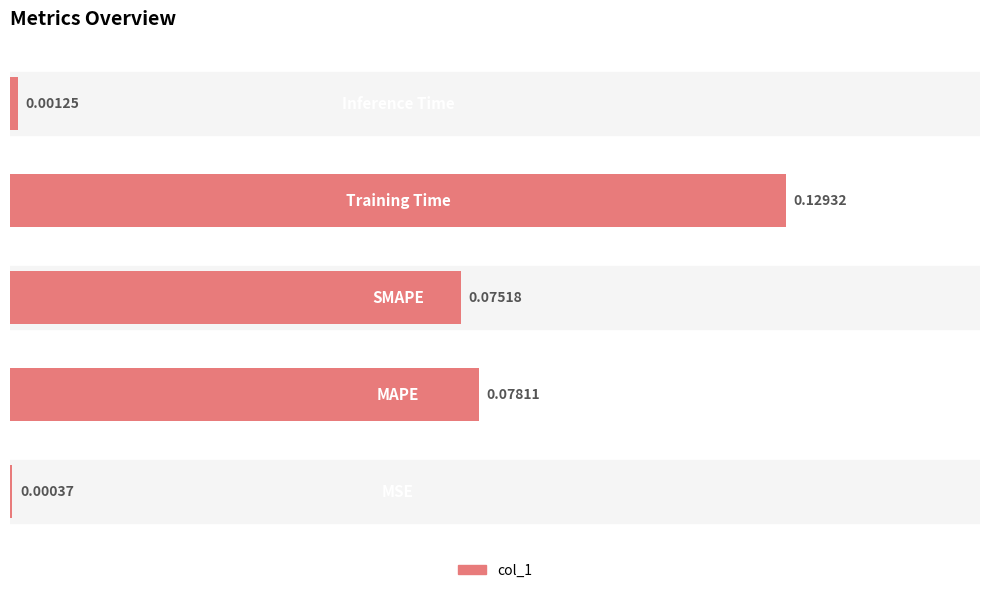

What is the sum of all values?

0.3